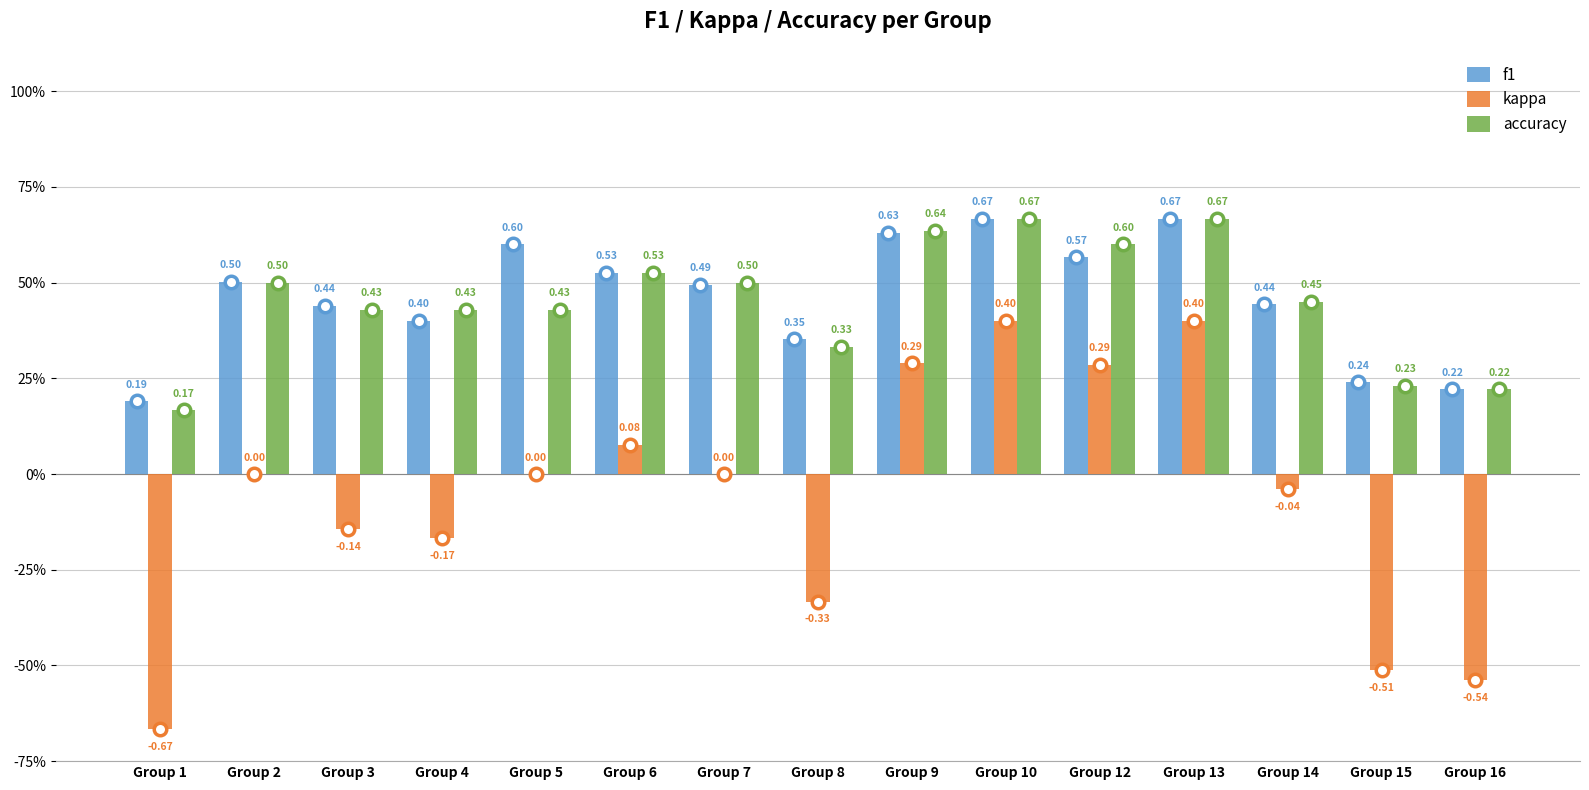

True or false: f1 has a value of 0.7 at Group 14.

False